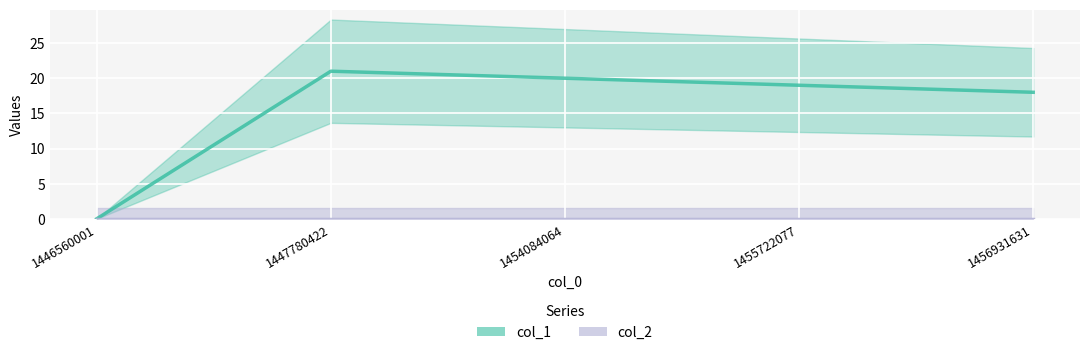

Reading left to right, extract all data points from this chart.

1446560001=0	1447780422=21	1454084064=20	1455722077=19	1456931631=18